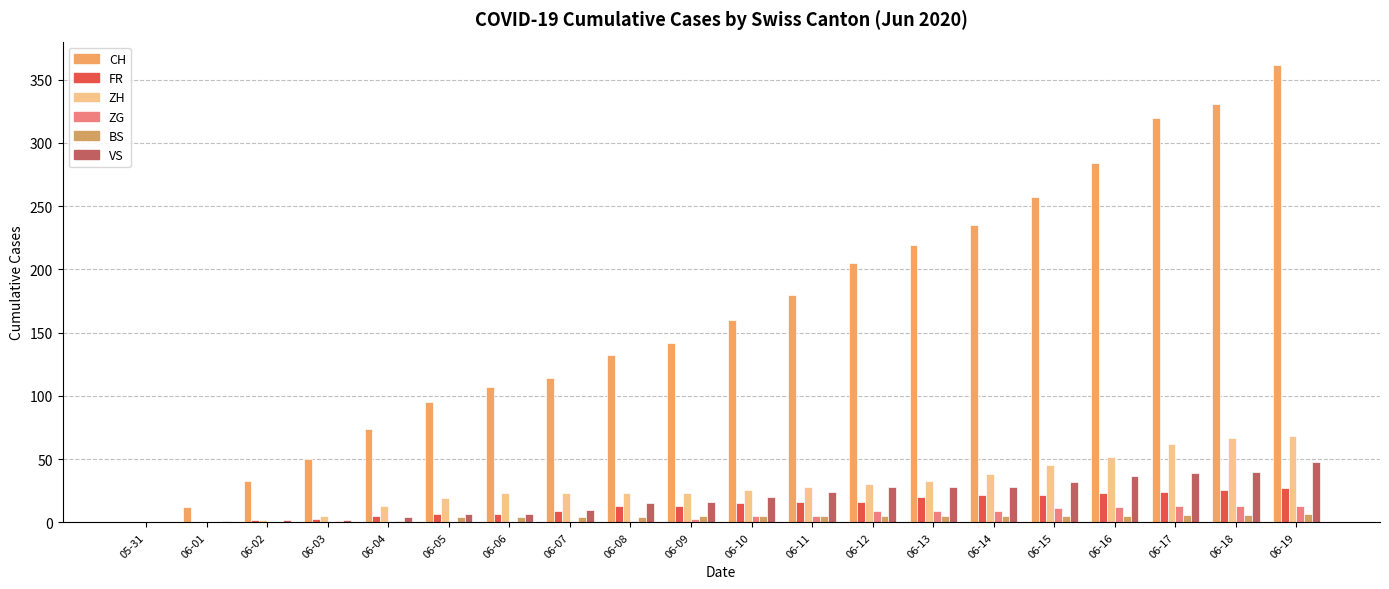

Rank the series at 06-10 from highest to lowest value.

CH, ZH, VS, FR, ZG, BS